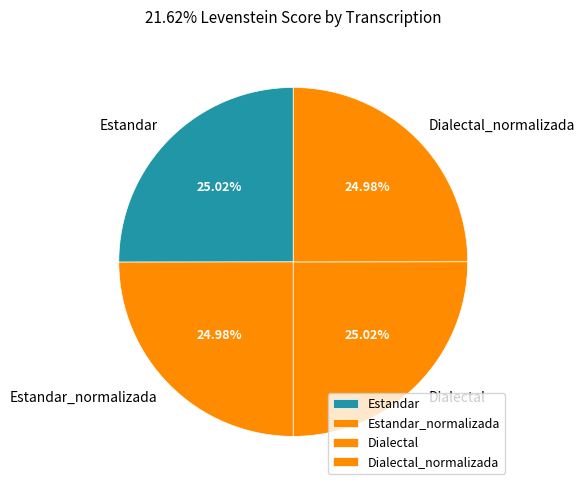

The Estandar_normalizada slice represents 16% of the pie. True or false?

False